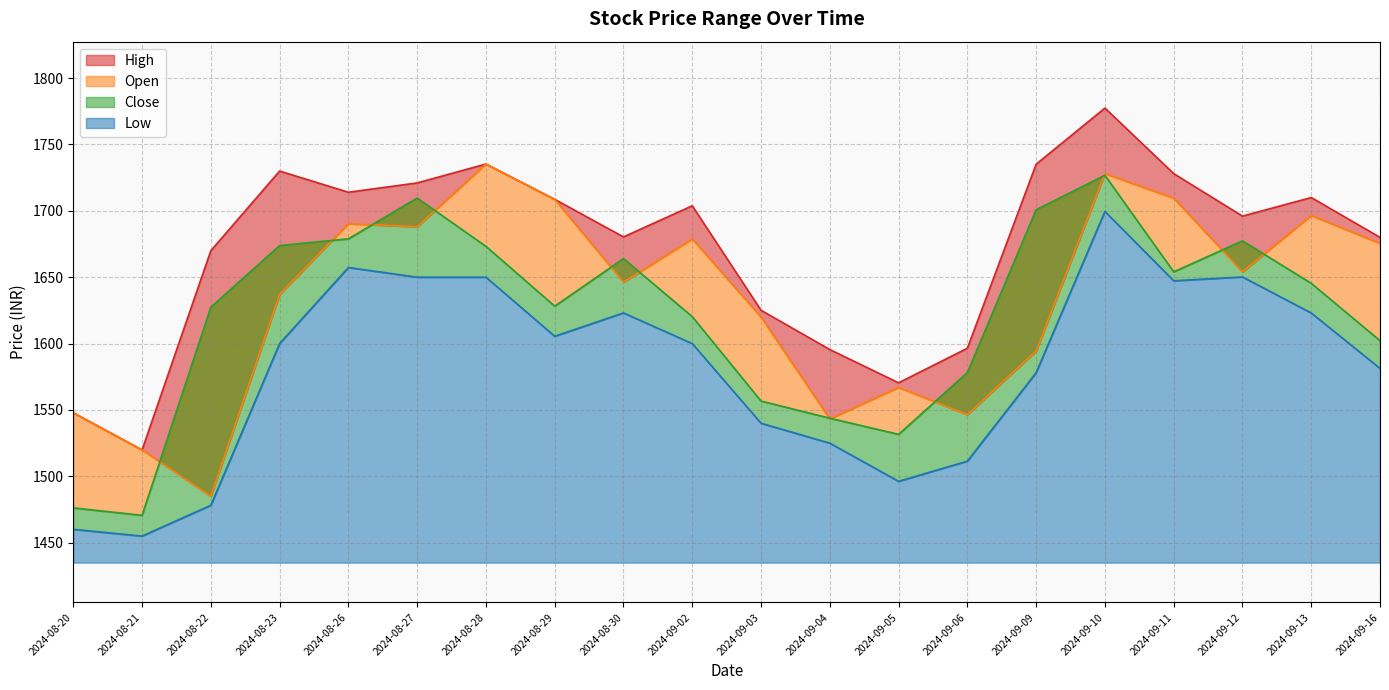

What are all the series names shown in the legend?

High, Close, Open, Low